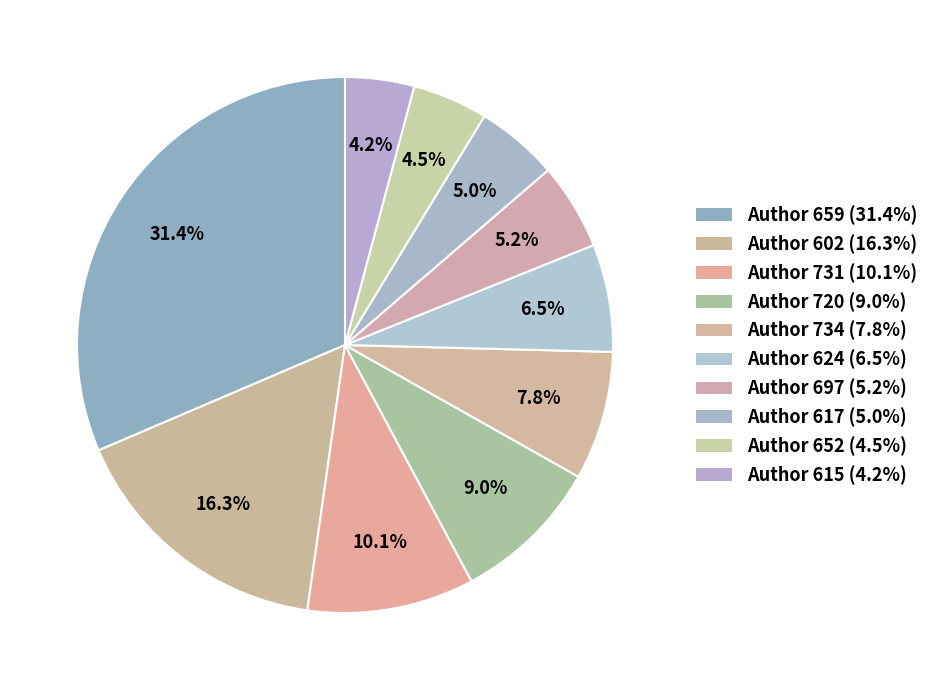

Is there any slice that represents more than half of the pie?

No